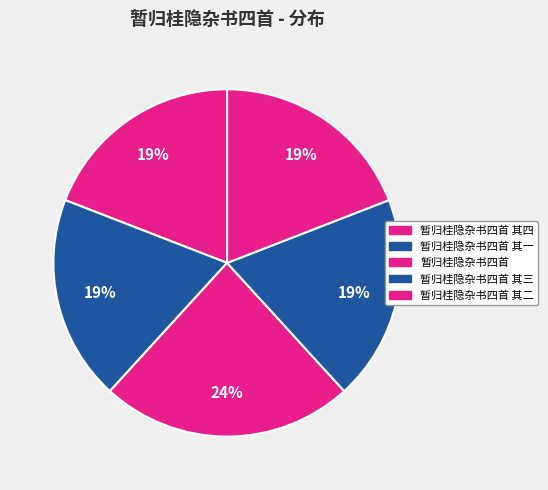

What percentage do 暂归桂隐杂书四首 其一 and 暂归桂隐杂书四首 其三 together represent?

38.2%